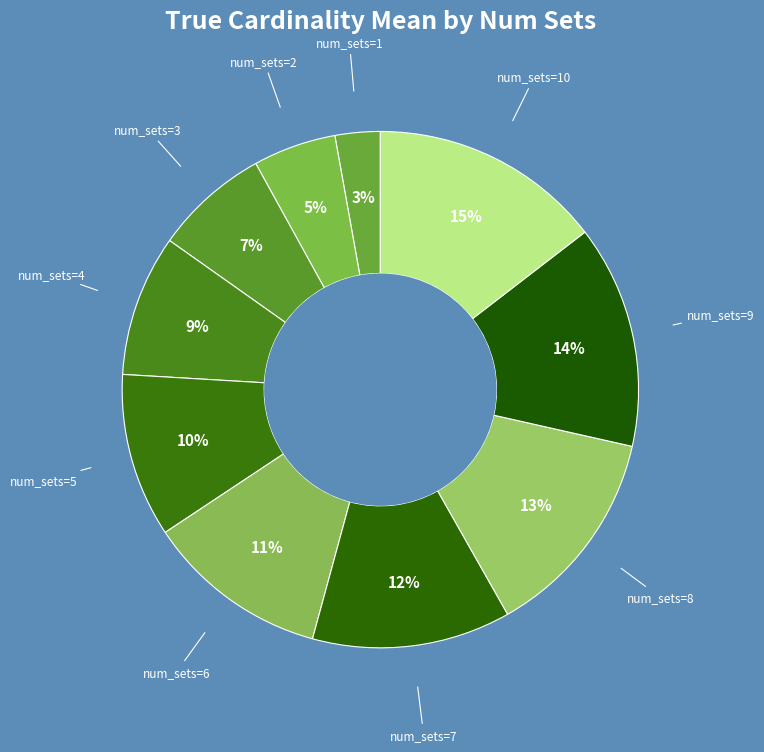

Count the number of slices in the pie.

10